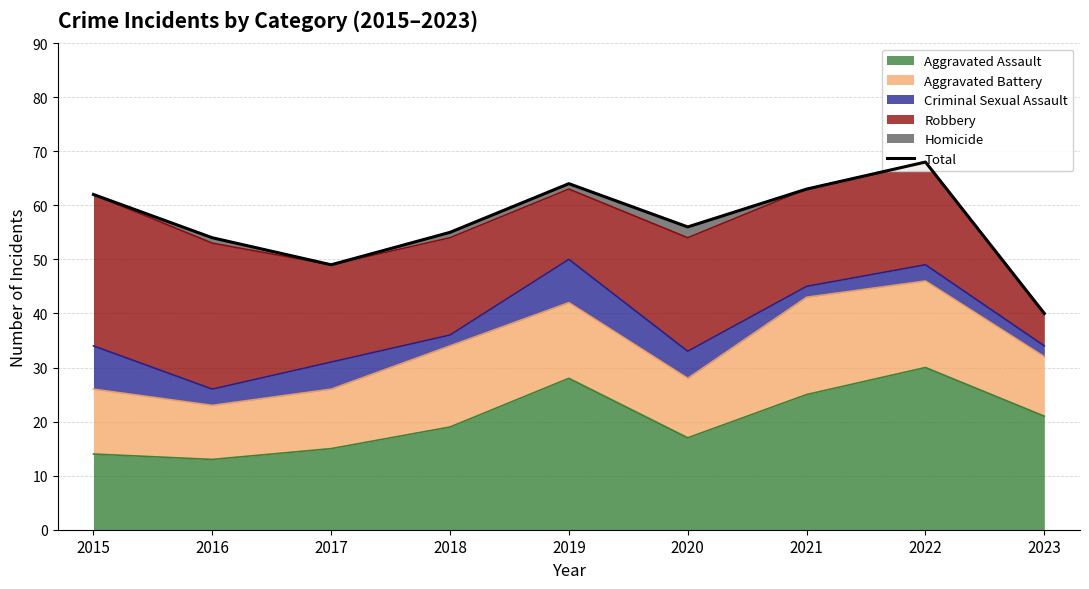

Where is the data nearest to the value 54?

2016